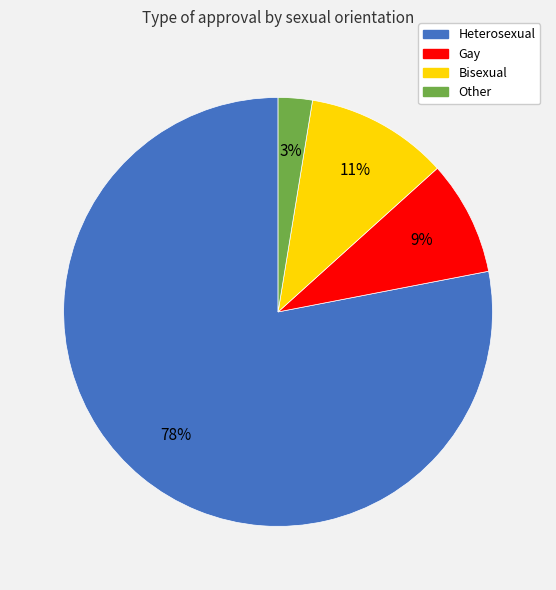

The Gay slice represents 9% of the pie. True or false?

True